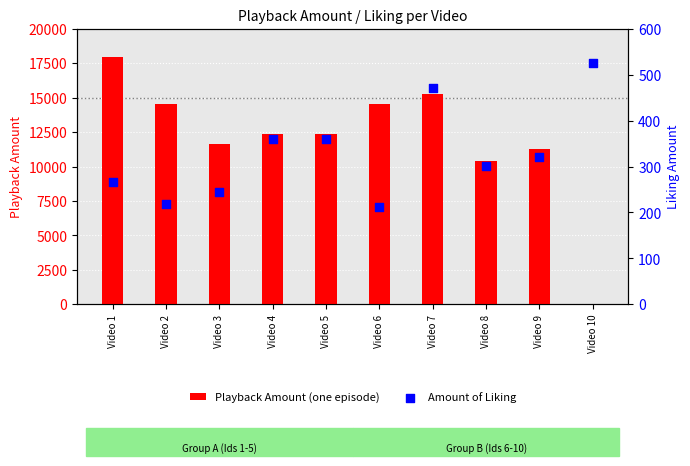

At which category is the sum across all series the highest?

Video 1